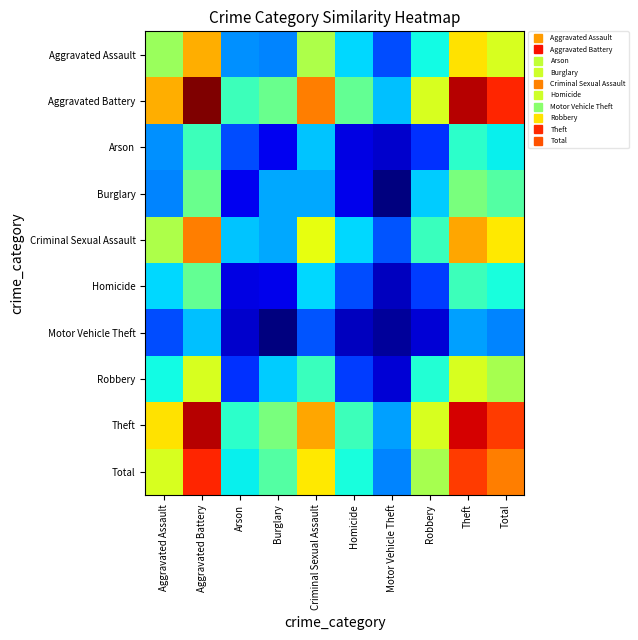

Which category has the highest value across all series?

Aggravated Battery